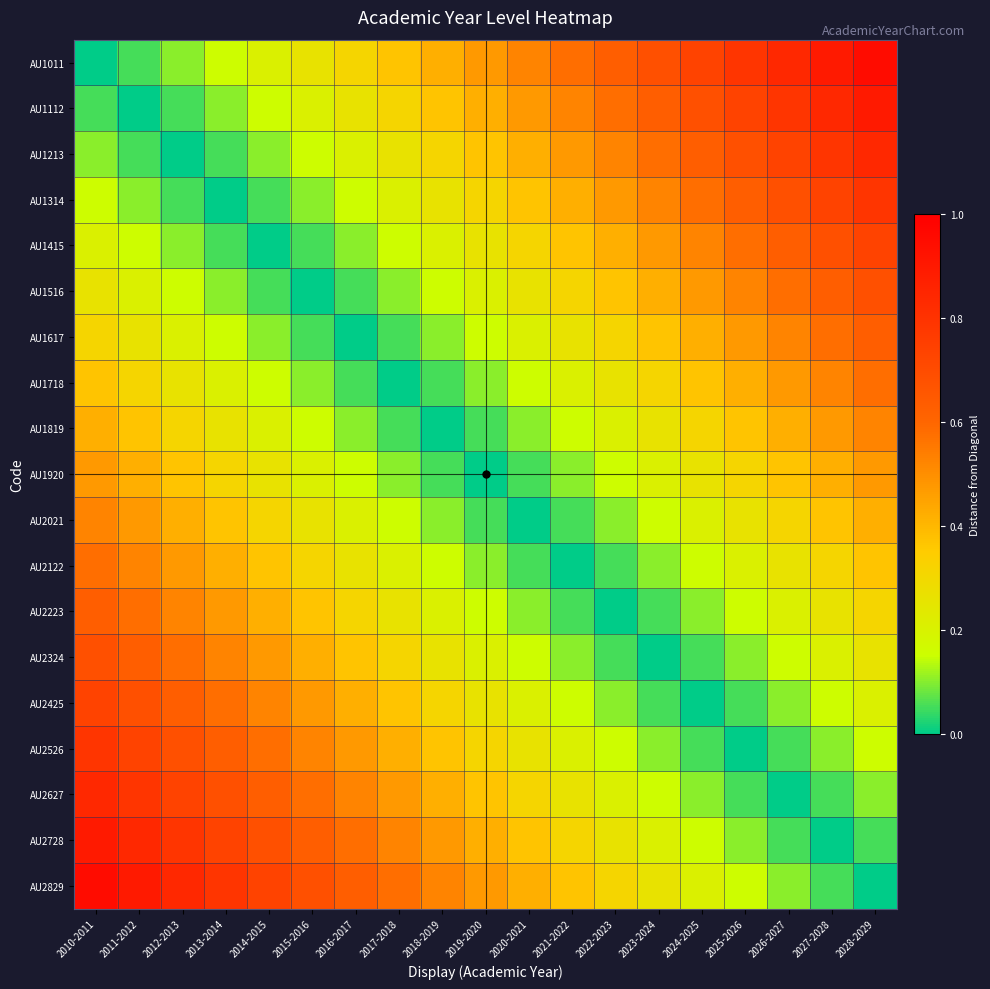

At which category is the sum across all series the highest?

2010-2011